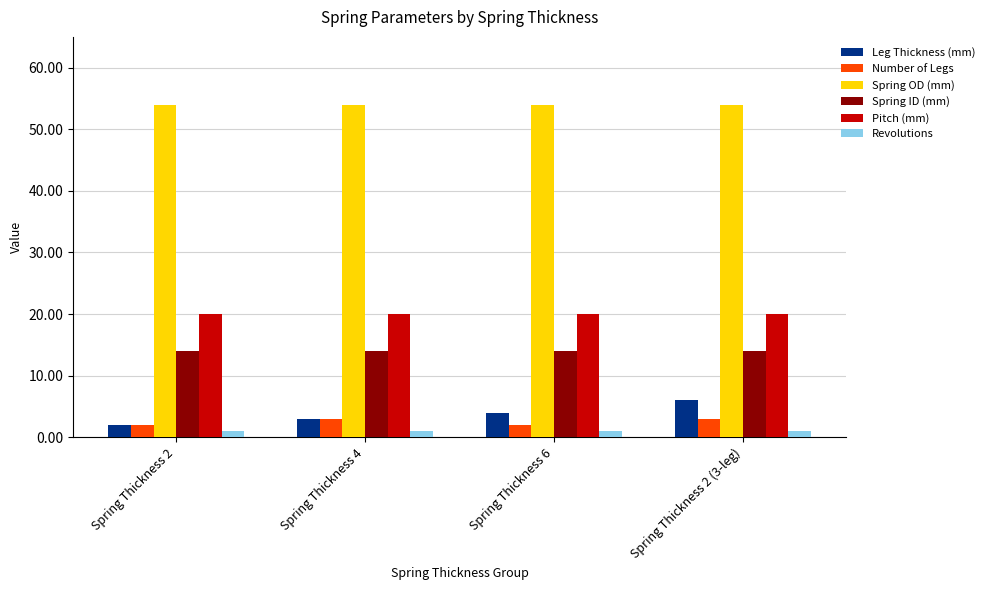

Reading left to right, what are all the values shown in this chart?

Leg Thickness (mm): Spring Thickness 2=2	Spring Thickness 4=3	Spring Thickness 6=4	Spring Thickness 2 (3-leg)=6
Number of Legs: Spring Thickness 2=2	Spring Thickness 4=3	Spring Thickness 6=2	Spring Thickness 2 (3-leg)=3
Spring OD (mm): Spring Thickness 2=54	Spring Thickness 4=54	Spring Thickness 6=54	Spring Thickness 2 (3-leg)=54
Spring ID (mm): Spring Thickness 2=14	Spring Thickness 4=14	Spring Thickness 6=14	Spring Thickness 2 (3-leg)=14
Pitch (mm): Spring Thickness 2=20	Spring Thickness 4=20	Spring Thickness 6=20	Spring Thickness 2 (3-leg)=20
Revolutions: Spring Thickness 2=1	Spring Thickness 4=1	Spring Thickness 6=1	Spring Thickness 2 (3-leg)=1